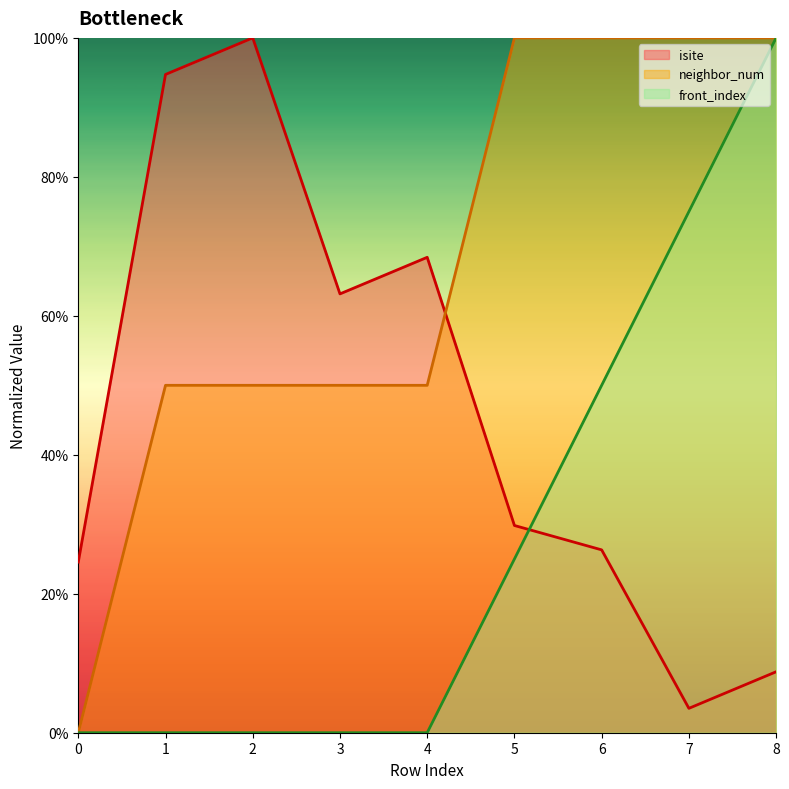

Is the value of front_index at 6 greater than the value of neighbor_num at 6?

No